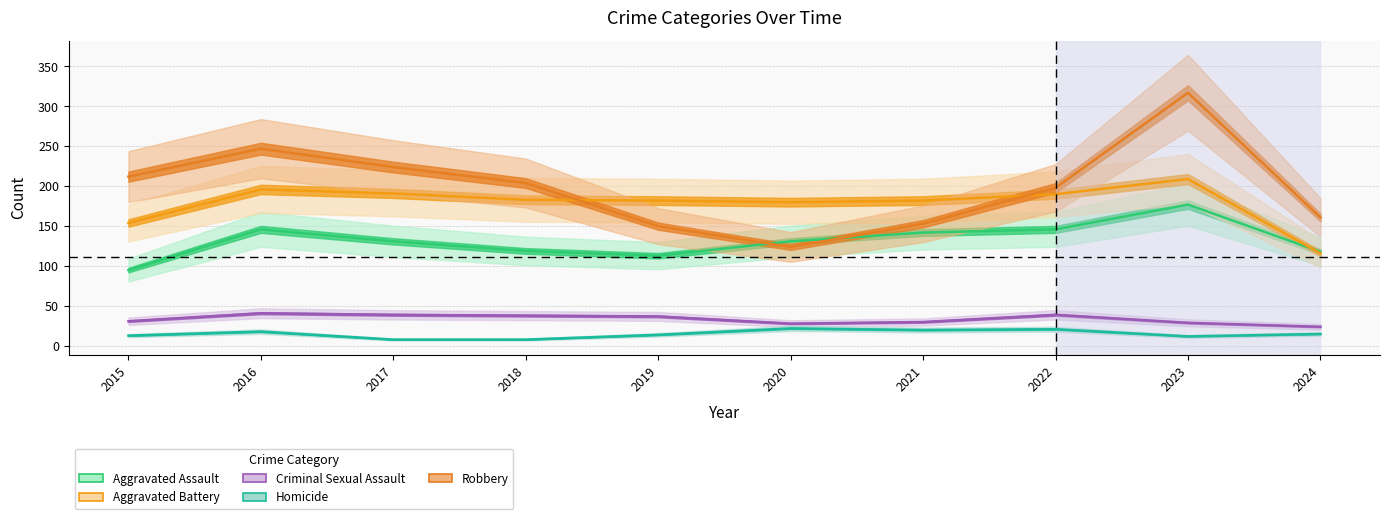

What is the difference between the Robbery values at 2020 and 2016?

123